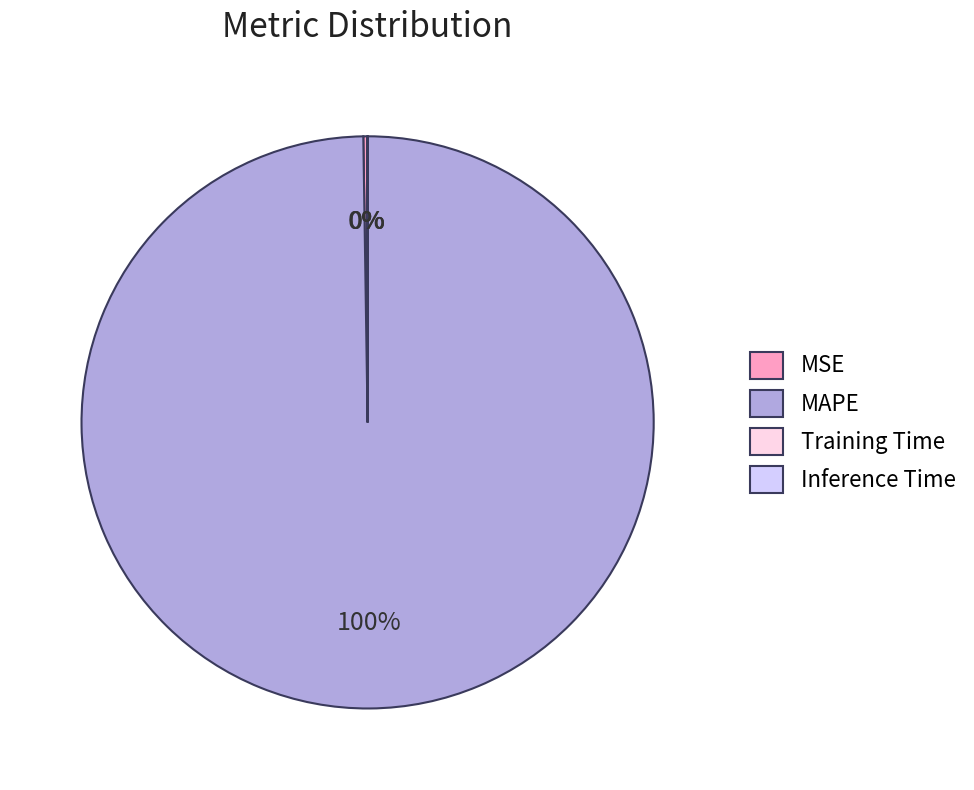

To the nearest percent, what percentage of the pie is MAPE?

100%